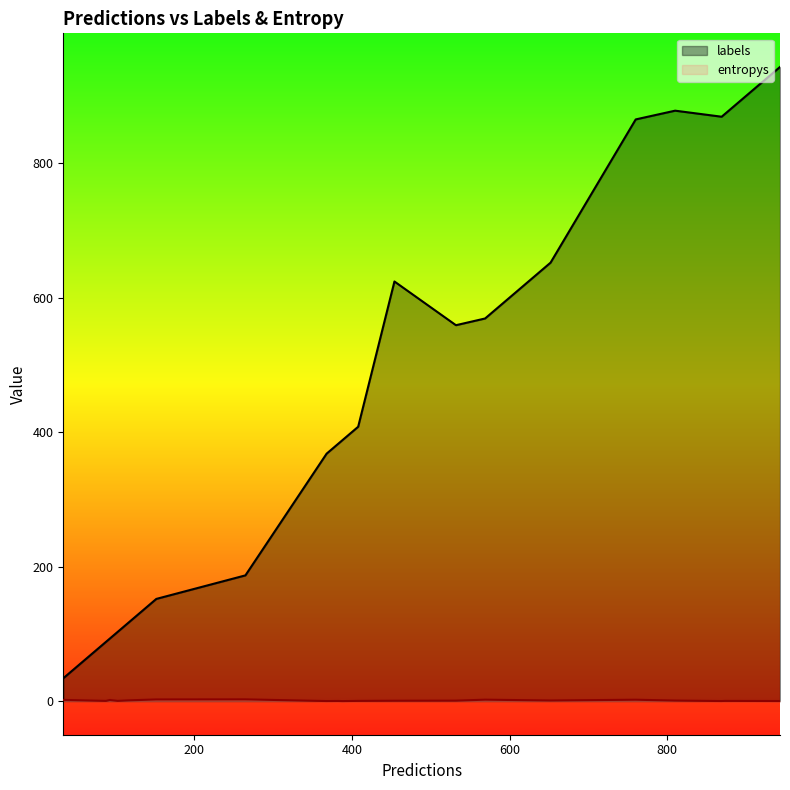

What is the sum of all labels values?

9152.0